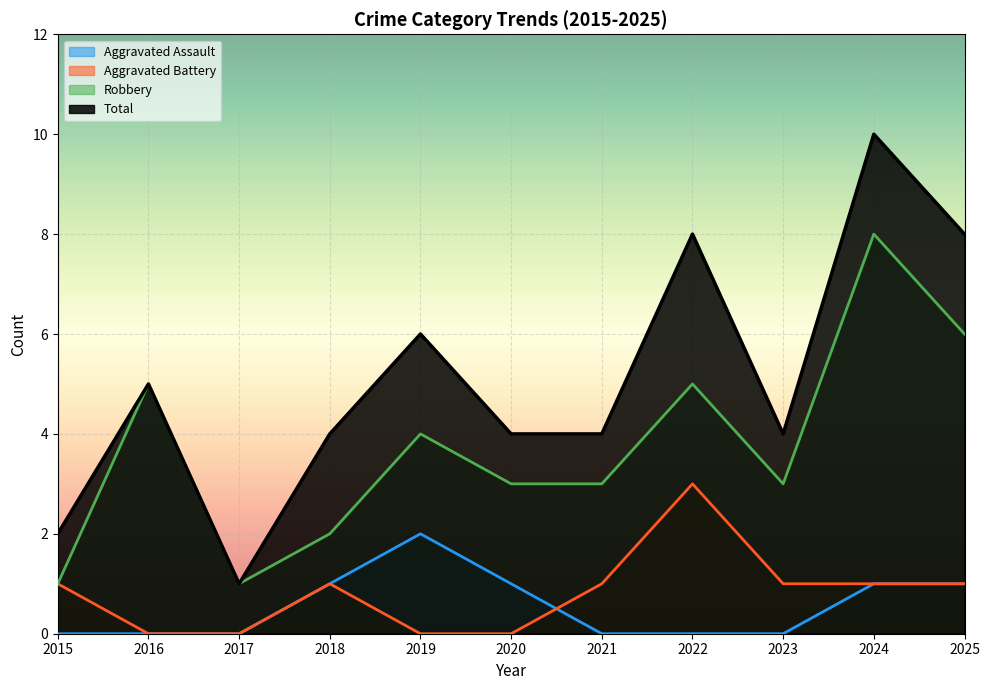

Count the Robbery values in the range 2 to 5.

7